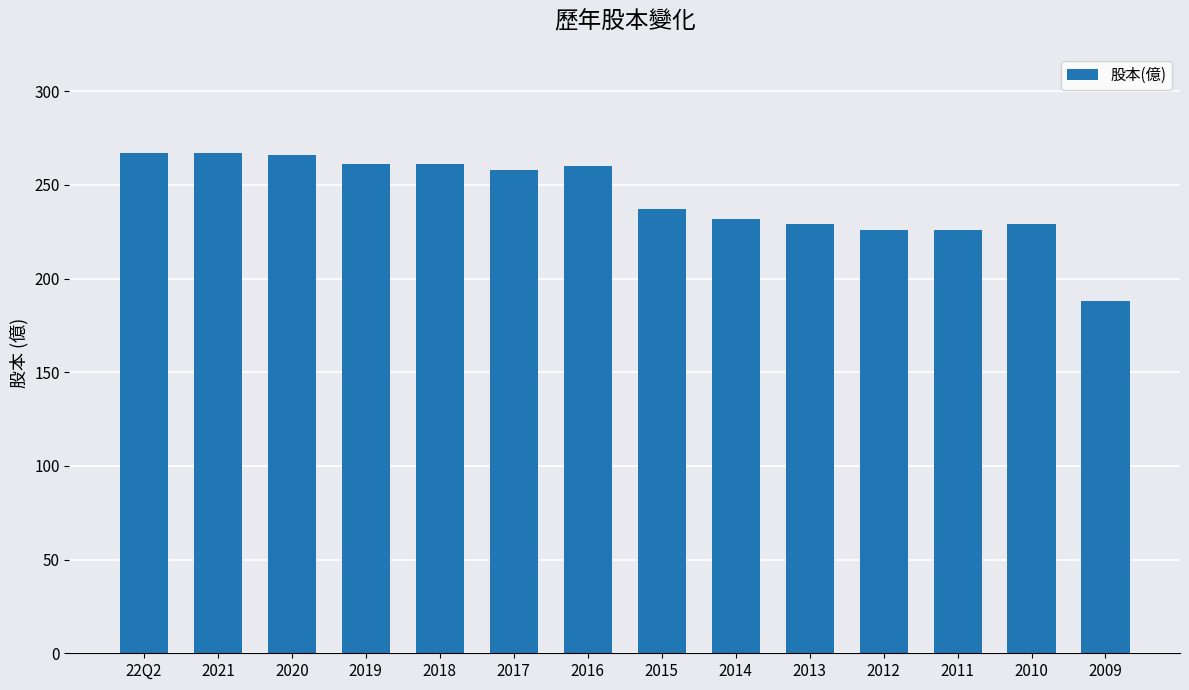

What position from the left is 2016?

7